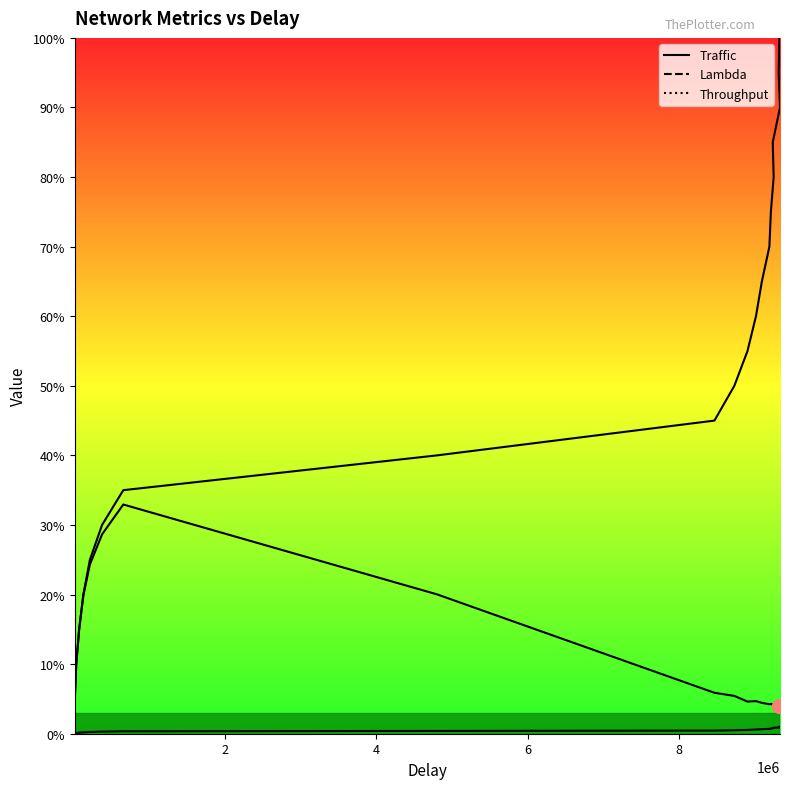

What are all the series names shown in the legend?

Traffic, Lambda, Throughput